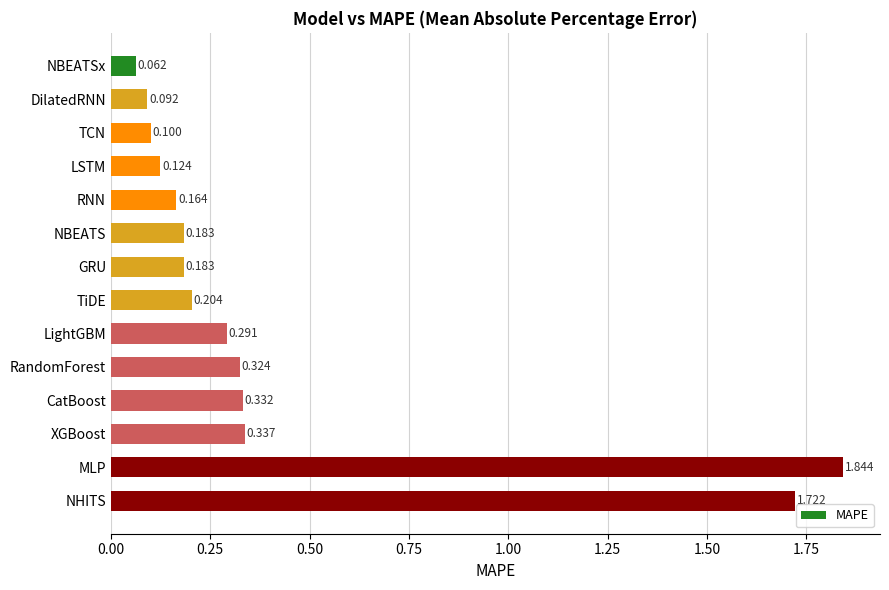

Which label corresponds to the smallest value in the chart?

NBEATSx